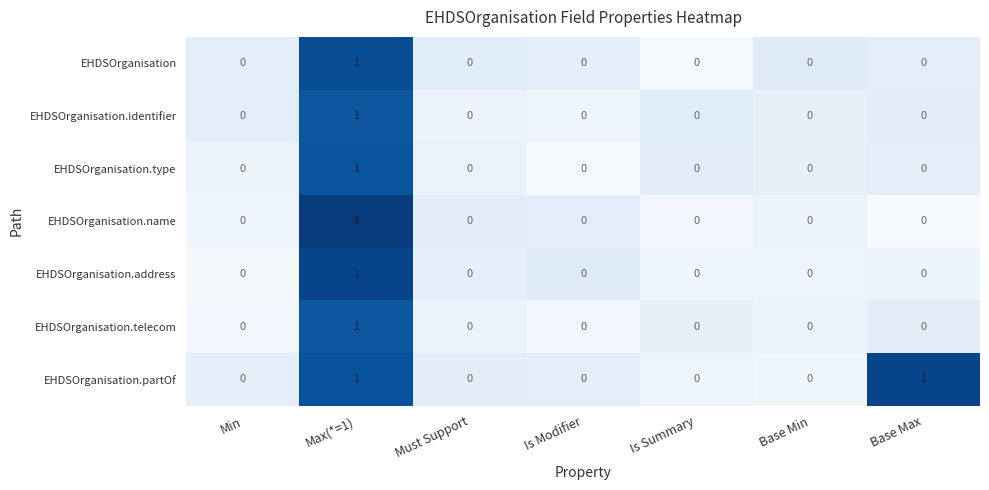

Which category has the highest value in the EHDSOrganisation.name series?

Max(*=1)